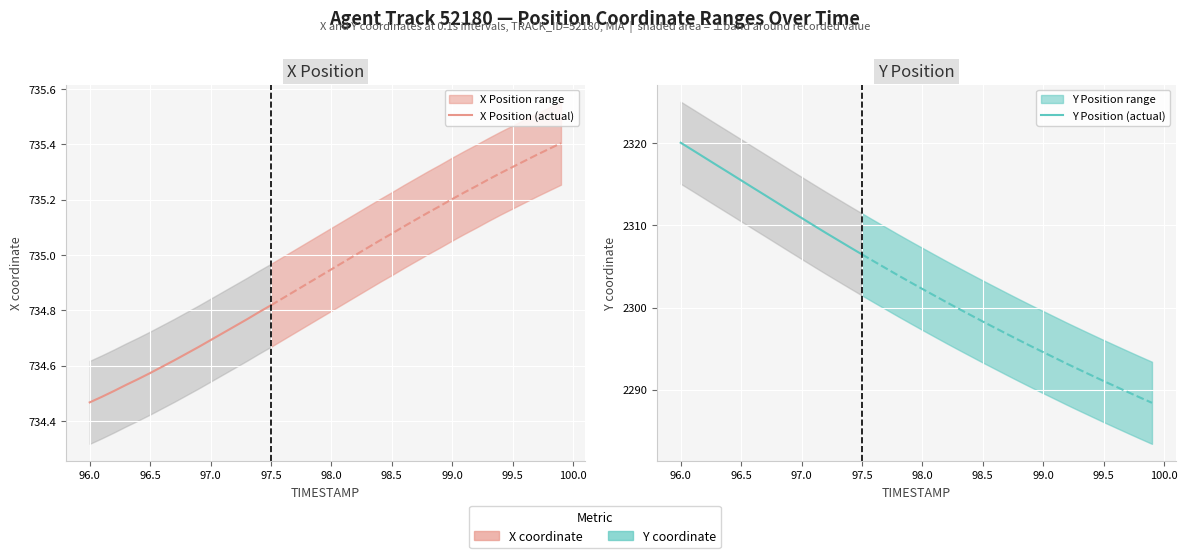

What is the lowest value of the Y Position (actual) series?

2306.5